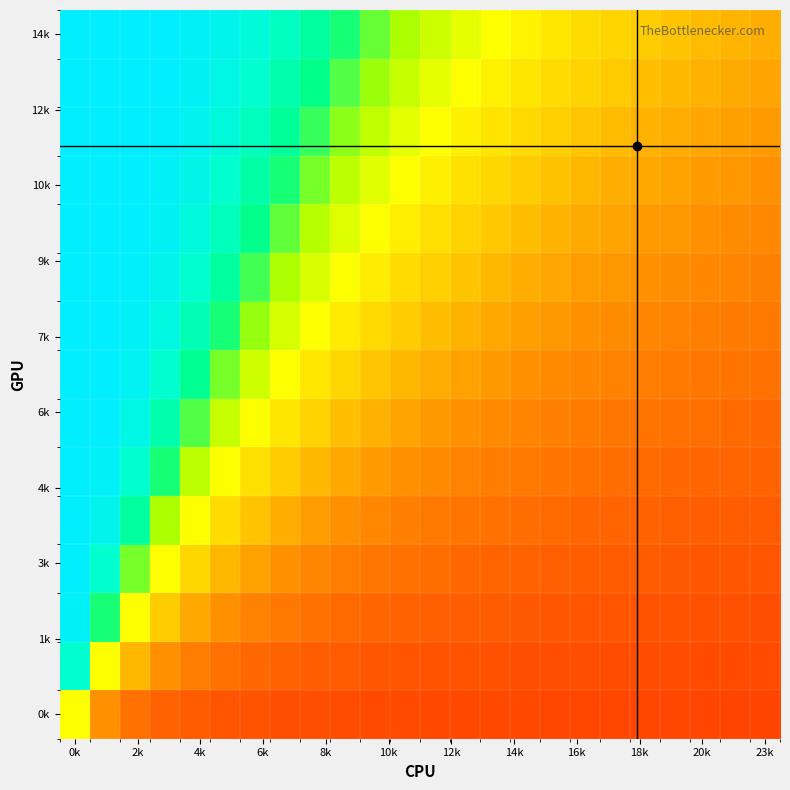

Count the number of categories in the chart.

24